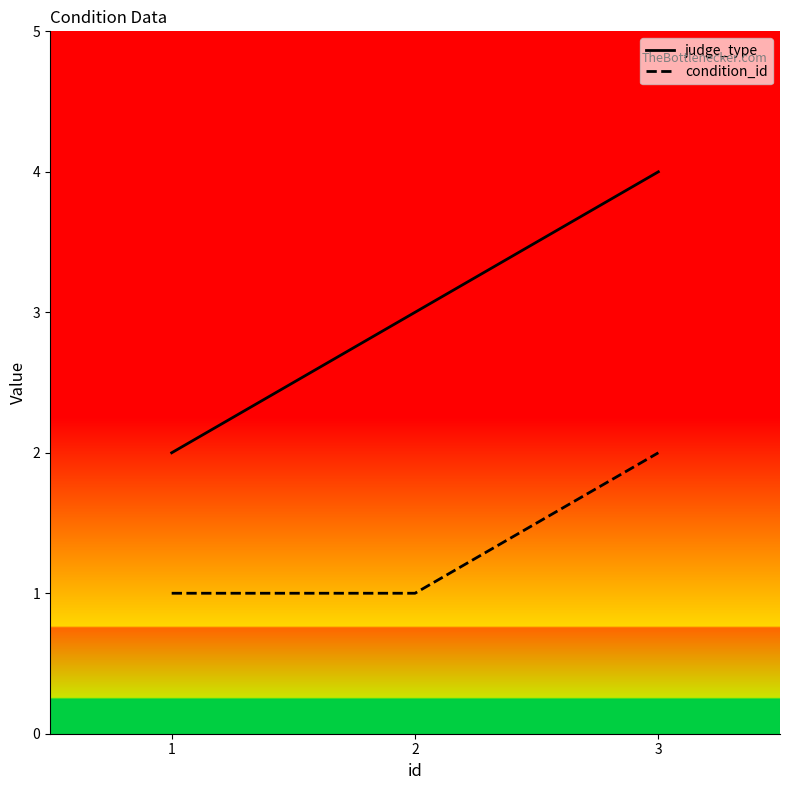

How many categories are shown in the chart?

3